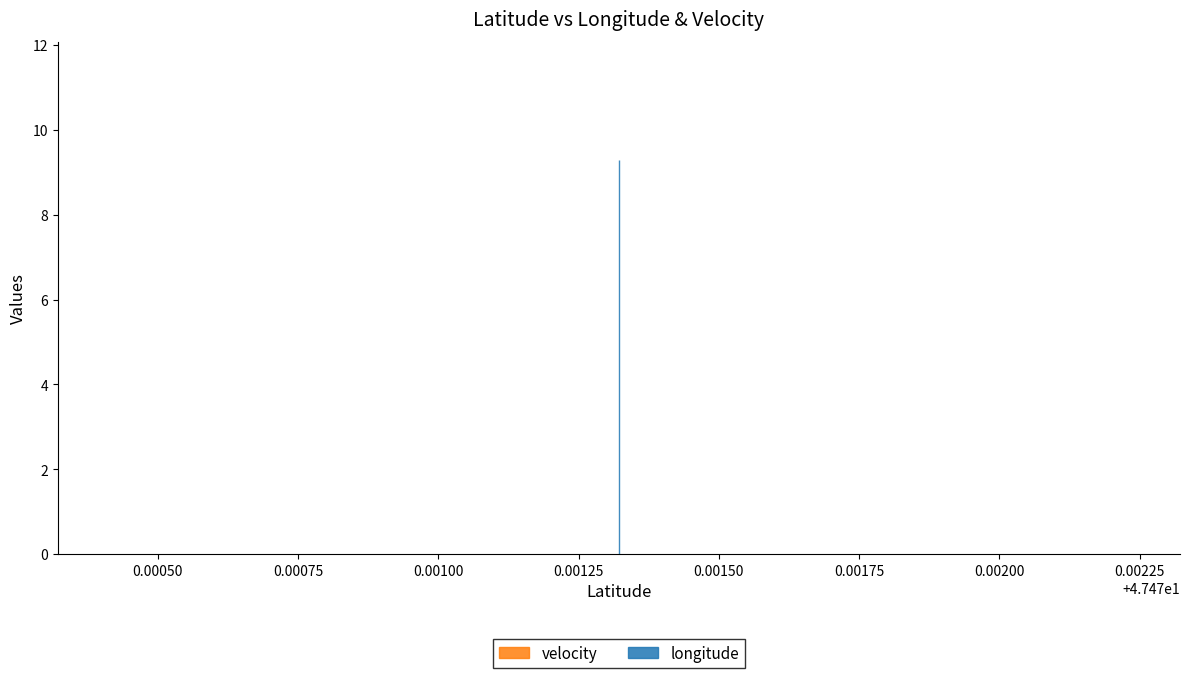

Reading right to left, extract all data points from this chart.

longitude: 47.4713219=9.3	47.4713219=9.3	47.4713219=9.3	47.4713219=9.3
velocity: 47.4713219=0.0	47.4713219=0.0	47.4713219=0.0	47.4713219=0.0